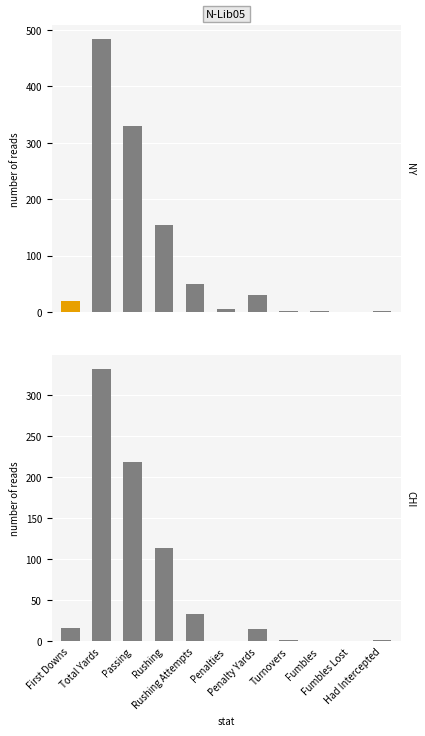

Where is NY nearest to the value 242?

Passing